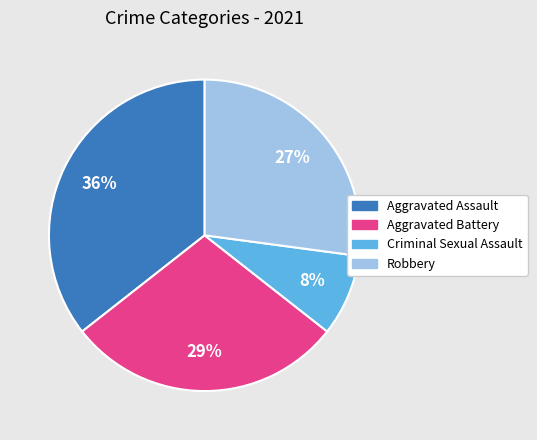

Which category has the biggest portion of the pie?

Aggravated Assault